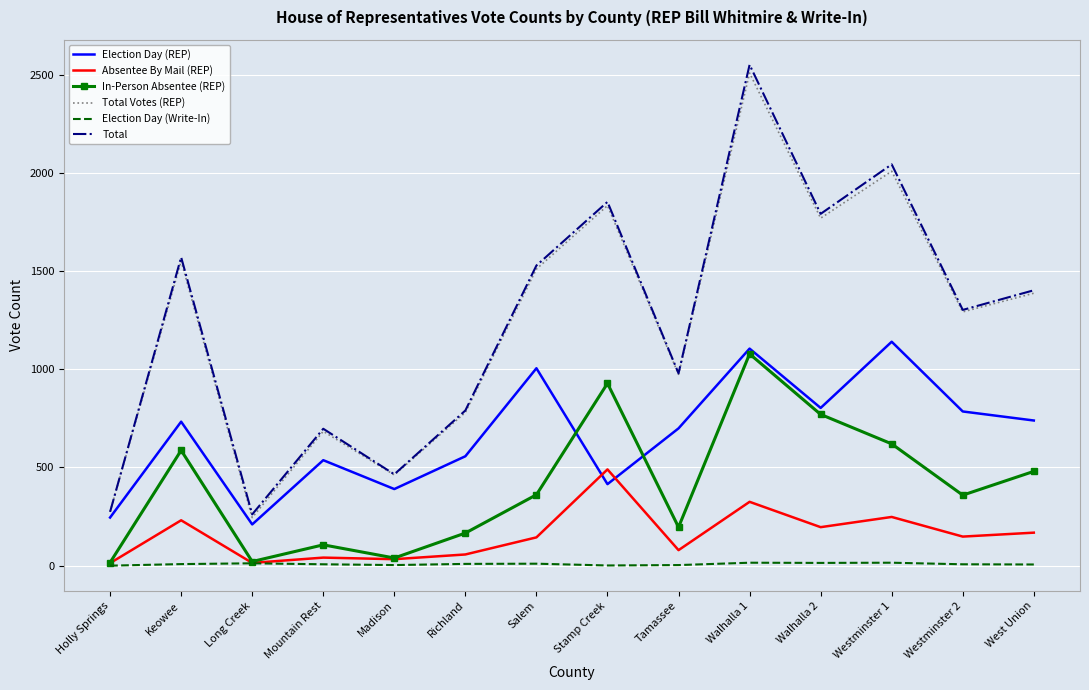

Which series has the widest spread of values?

Total